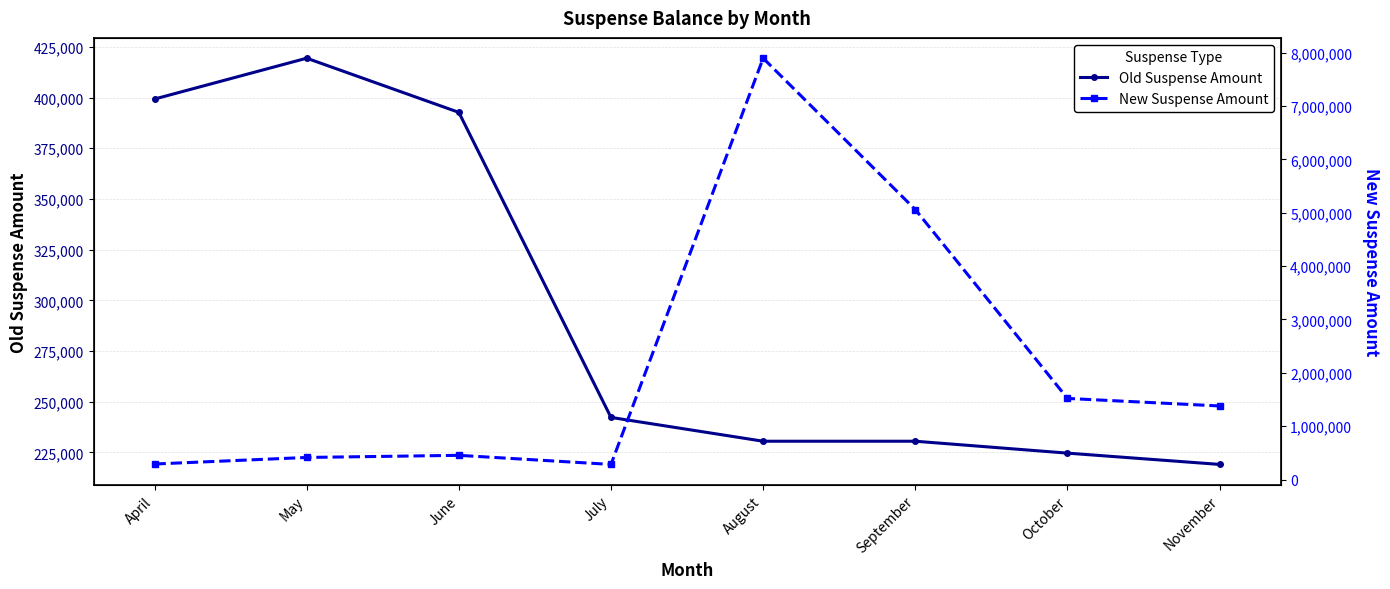

Reading right to left, extract all data points from this chart.

Old Suspense Amount: November=219075	October=224643	September=230513	August=230513	July=242253	June=392687	May=419398	April=399257
New Suspense Amount: November=1378888	October=1520428	September=5060569	August=7897350	July=283273	June=453704	May=413879	April=290922